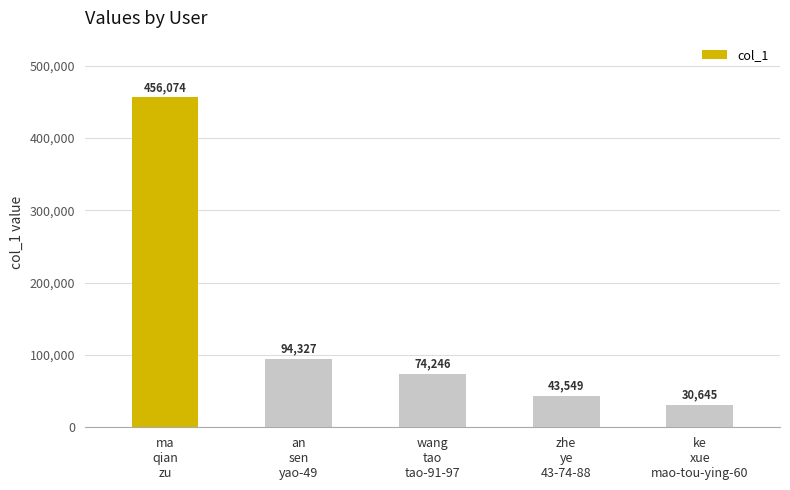

How many data points are less than 74246?

2